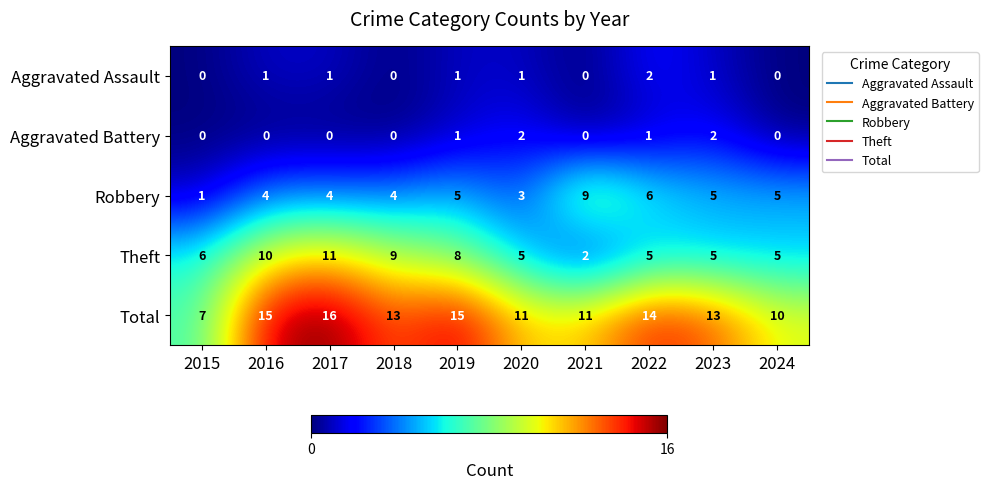

What is the average value of the Theft series?

7